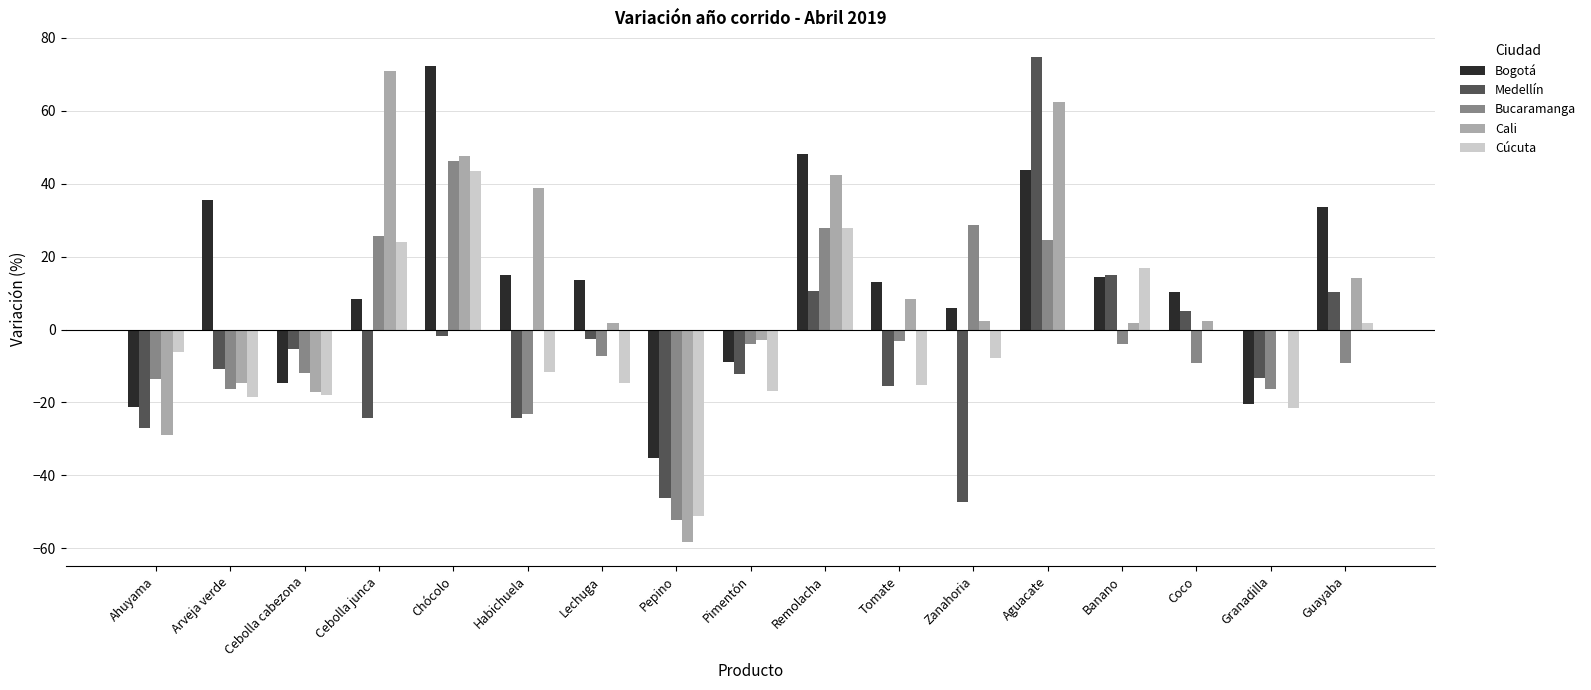

Which category has the highest value in the Cúcuta series?

Chócolo